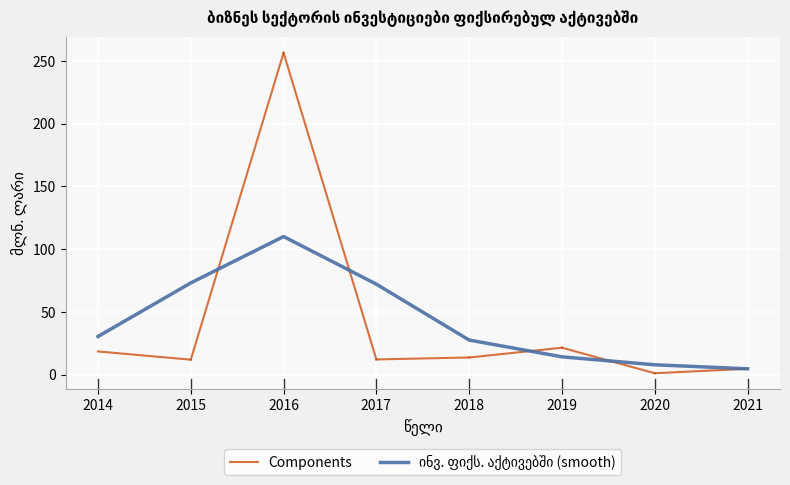

What is the approximate value at 2018?

13.6